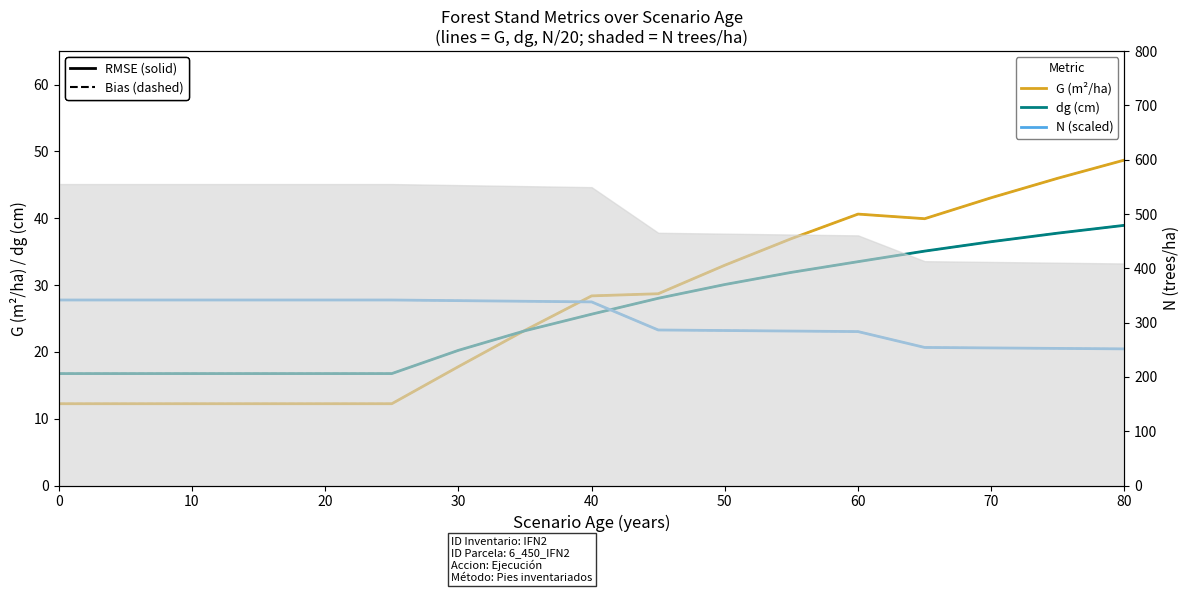

True or false: N/20 dashed and N/20 (scaled) cross at least once.

False